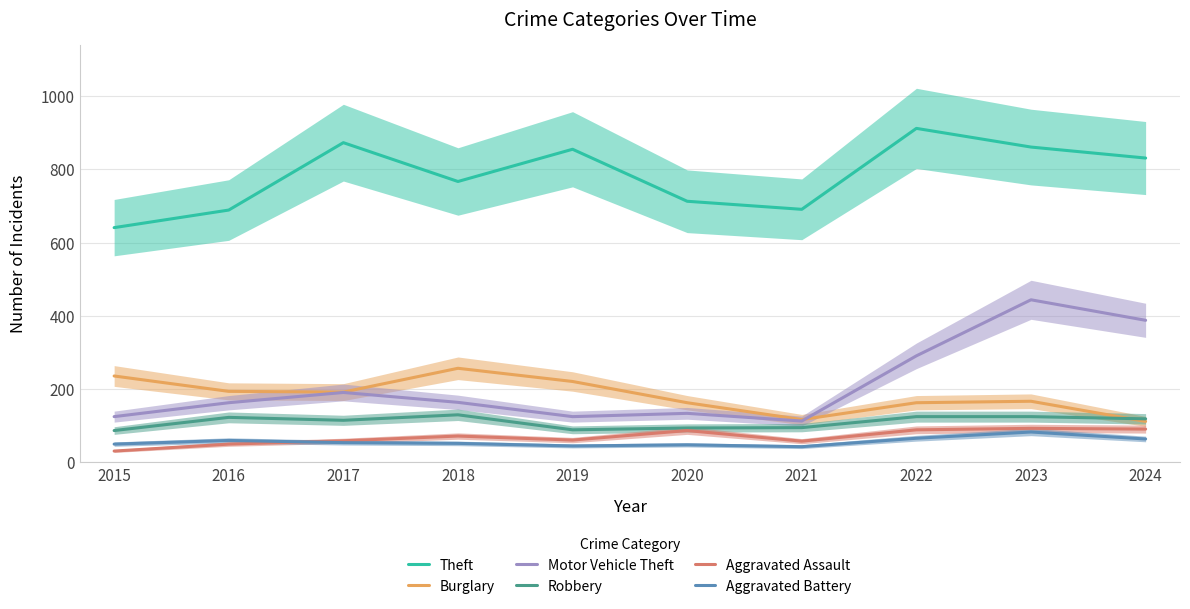

Reading left to right, extract all data points from this chart.

Theft: 641	689	873	767	855	713	691	912	861	831
Burglary: 236	194	192	257	221	163	117	163	167	112
Motor Vehicle Theft: 125	163	191	164	125	134	113	291	444	388
Robbery: 87	123	115	130	89	94	95	125	125	119
Aggravated Assault: 31	50	59	72	61	87	58	89	93	91
Aggravated Battery: 50	60	54	52	45	48	43	66	83	64